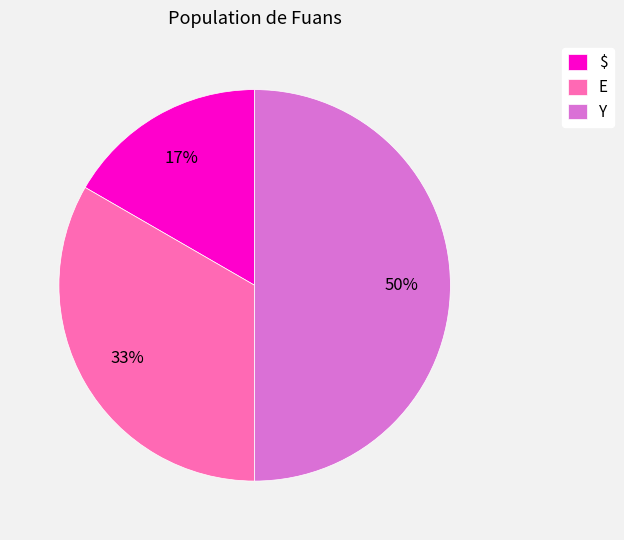

Between $ and E, which is larger?

E